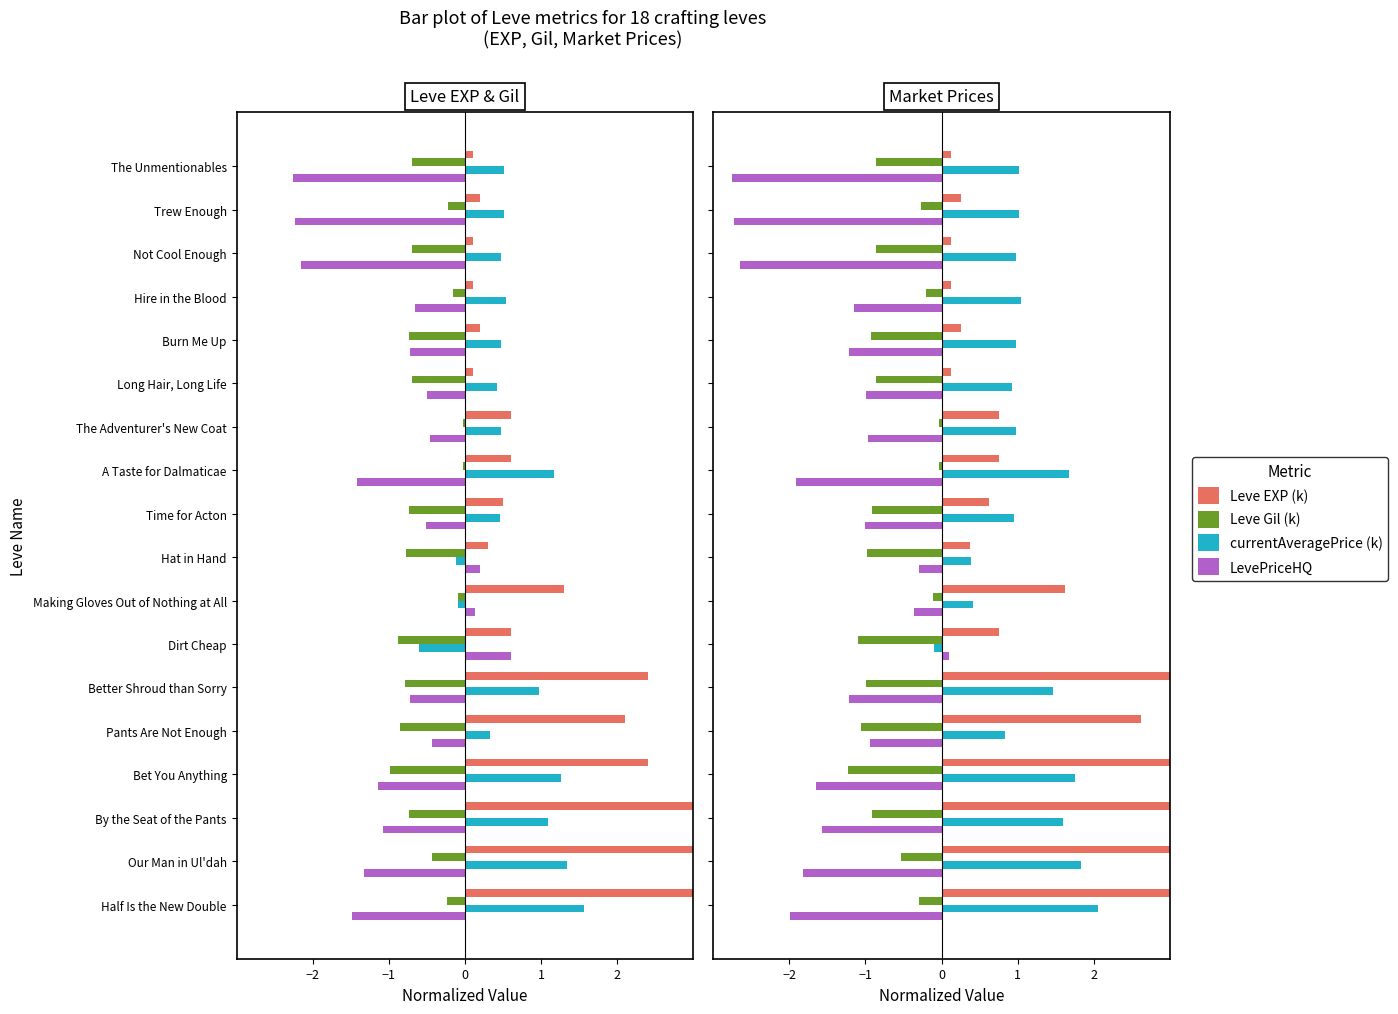

What is the label of the 15th bar from the right?

Hire in the Blood